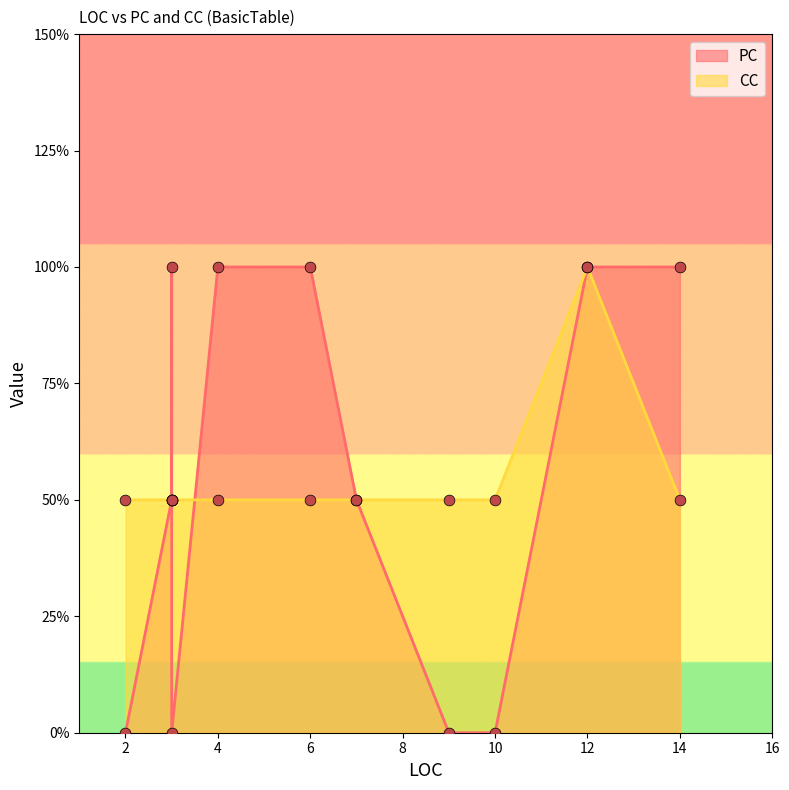

At how many categories does at least one series exceed 1?

5